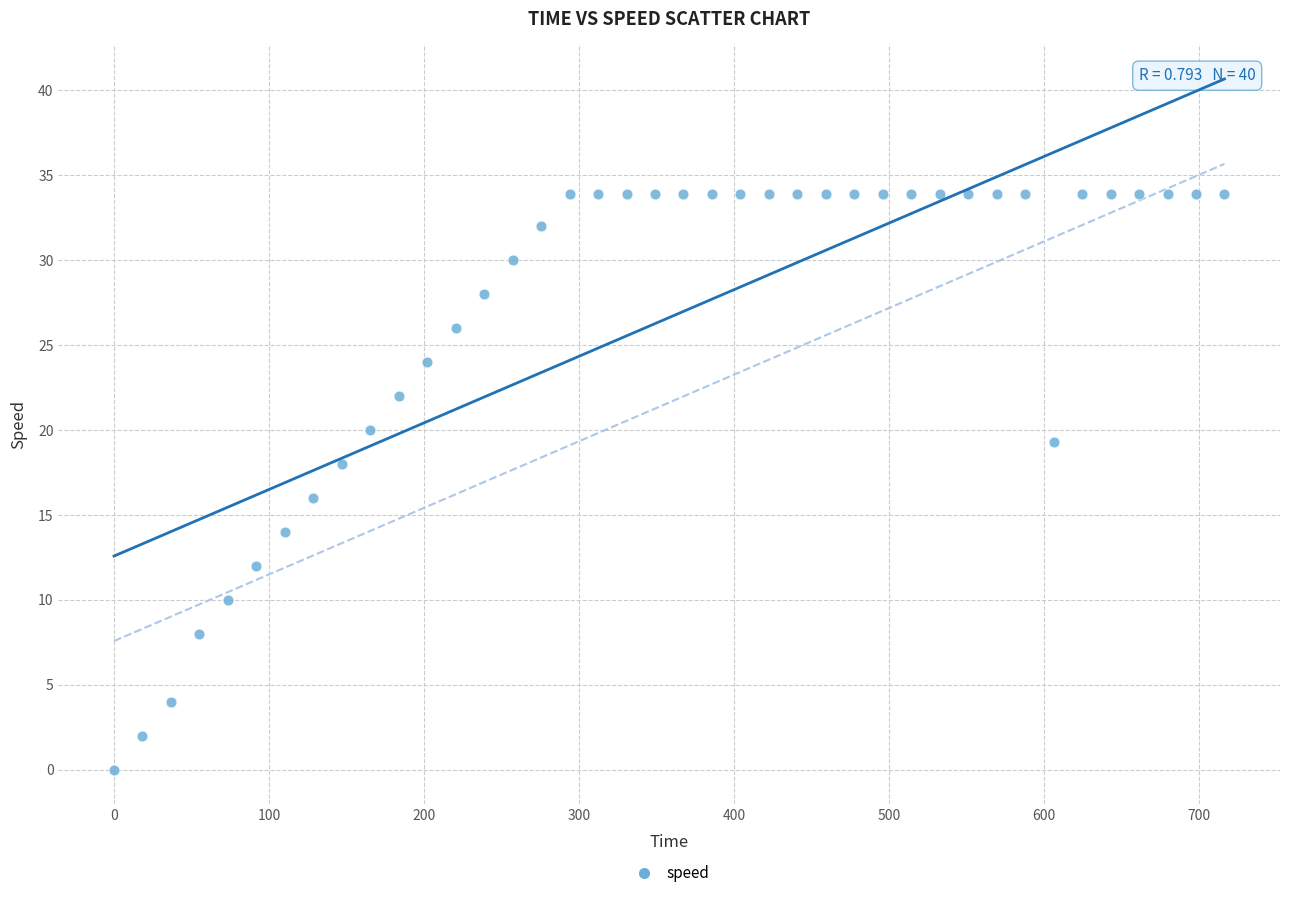

What is the range of X values (max minus min)?

716.3